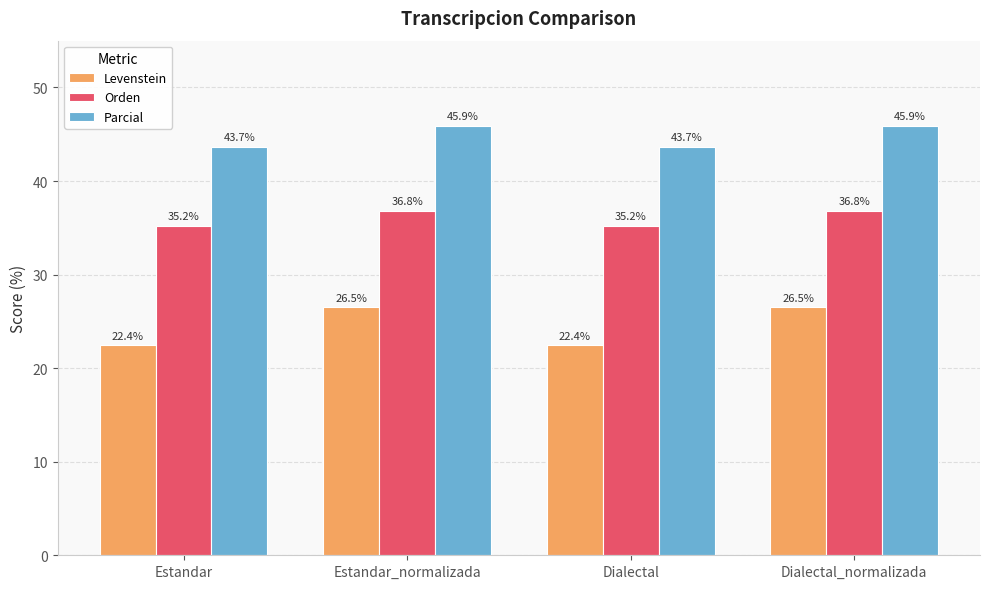

Is the value of Levenstein at Estandar greater than the value of Orden at Estandar_normalizada?

No